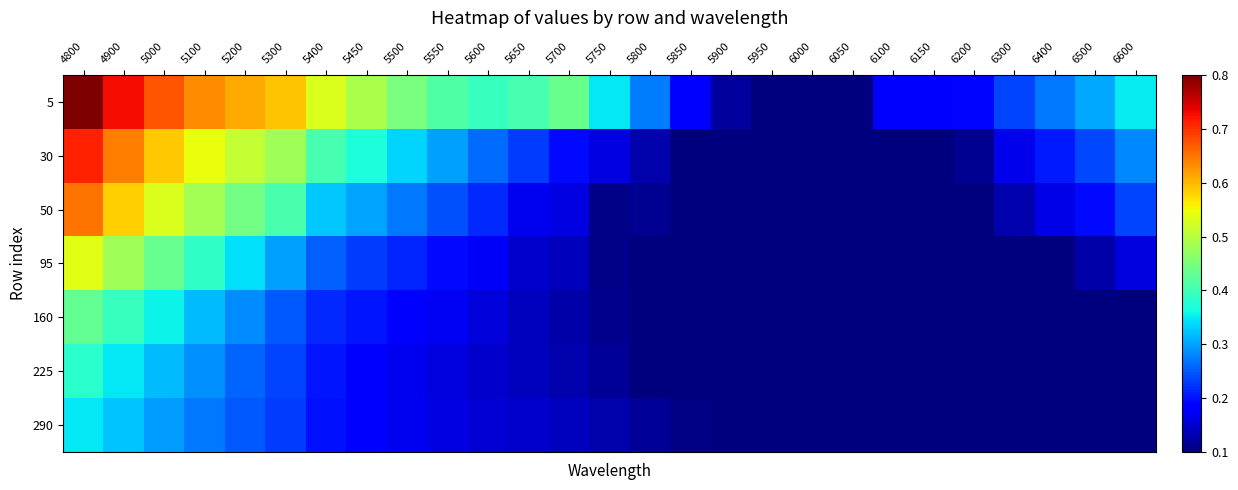

At which category is the sum across all series the highest?

4800